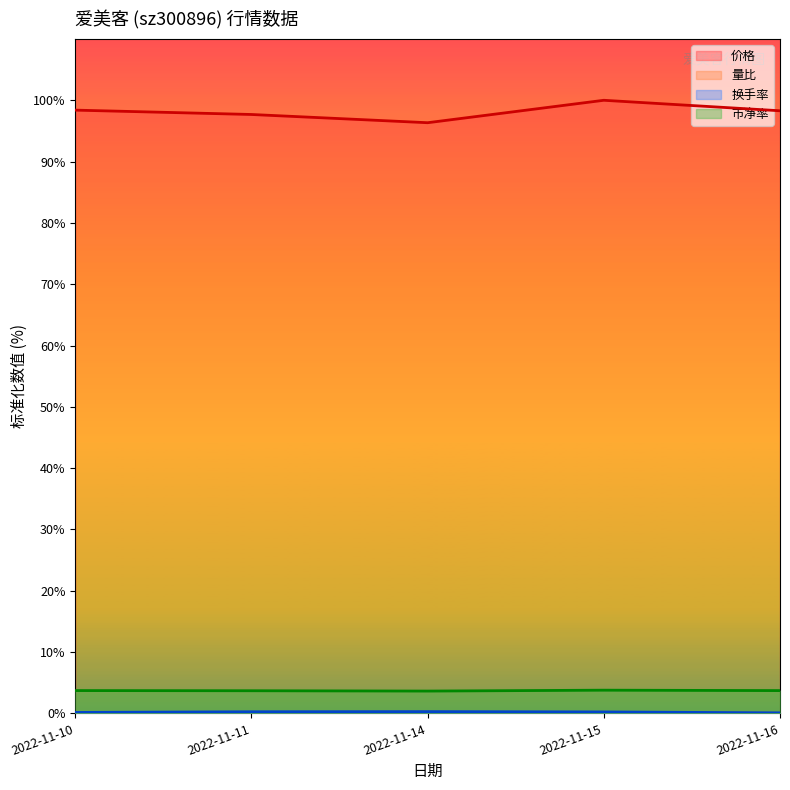

What is the difference between the 量比 values at 2022-11-11 and 2022-11-15?

0.1